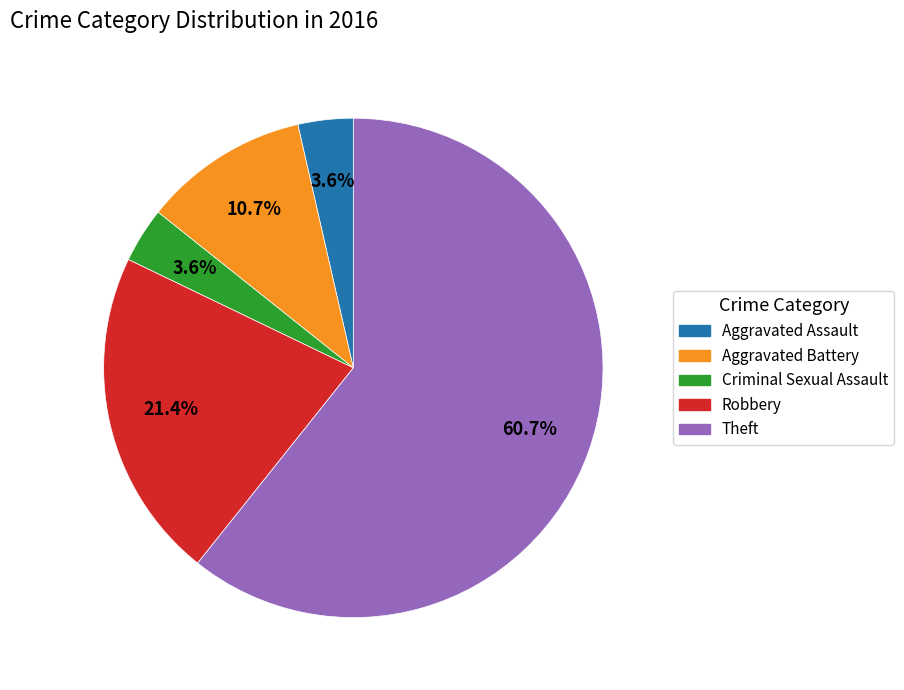

What percentage do Aggravated Assault and Theft together represent?

64.3%